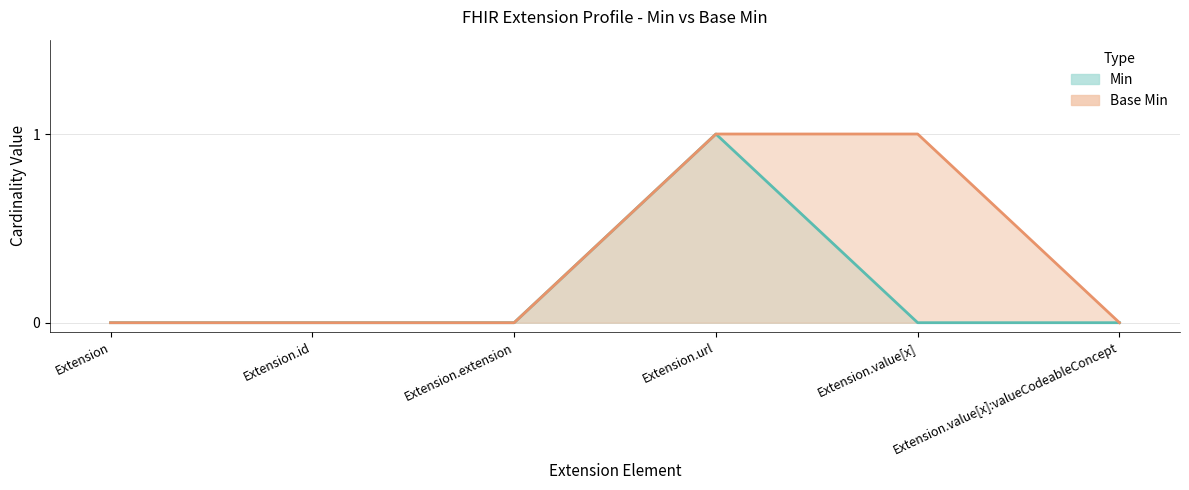

True or false: Min and Base Min cross at least once.

False